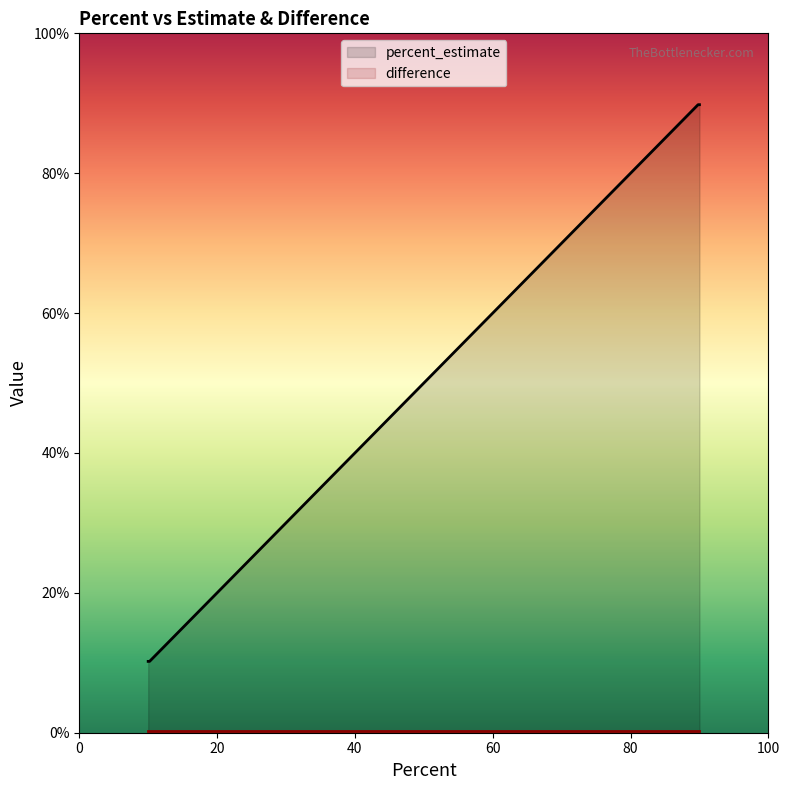

At 90, list the series in order from smallest to largest.

difference, percent_estimate